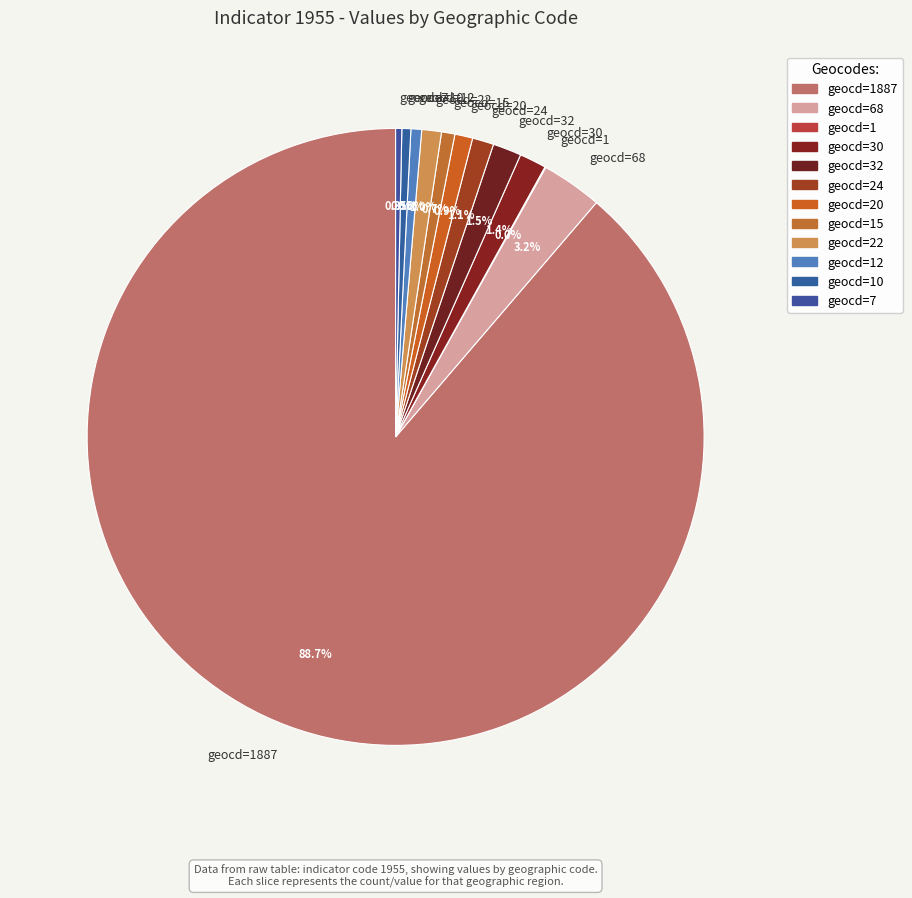

To the nearest percent, what is the difference between the largest and smallest slice percentages?

89%